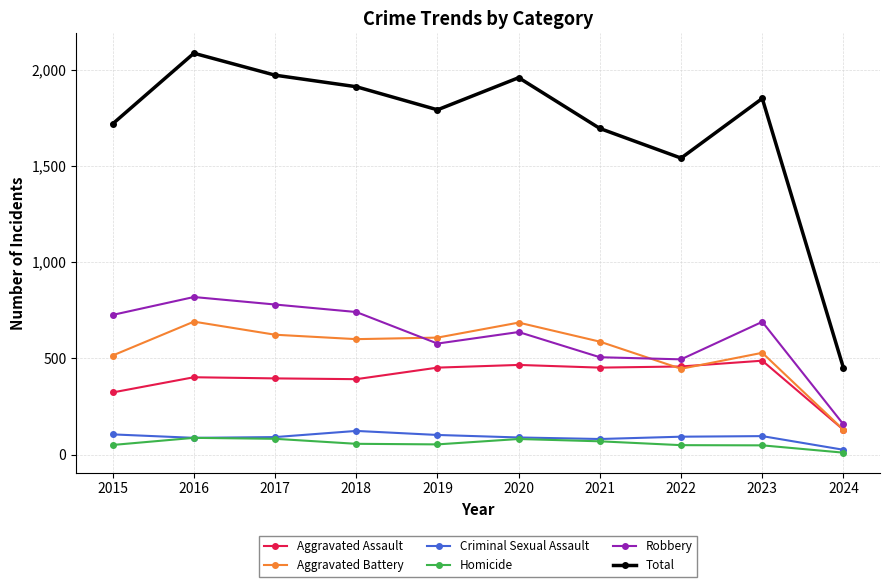

At which category is the sum across all series the highest?

2016